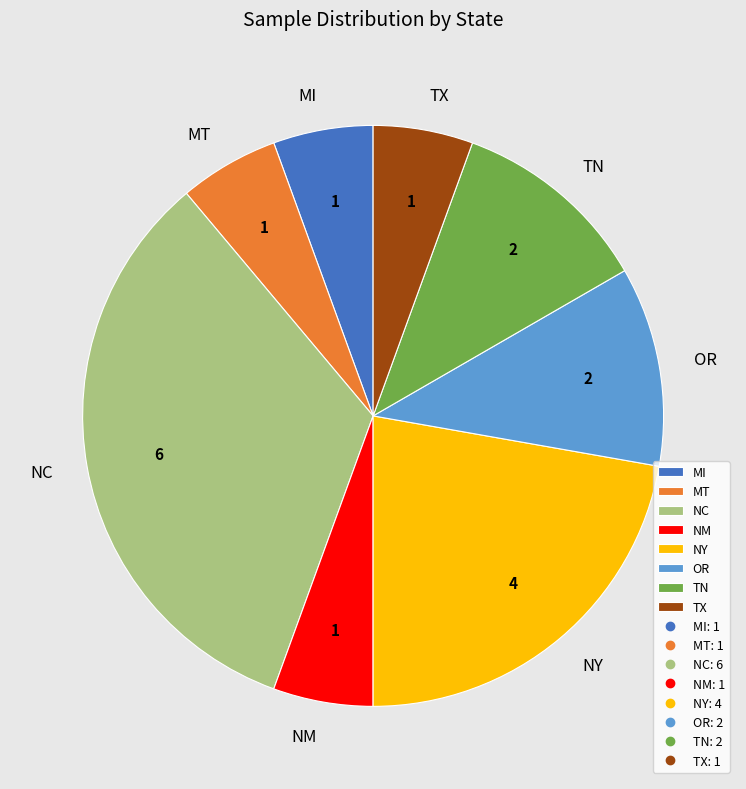

What is the largest slice in the pie chart?

NC